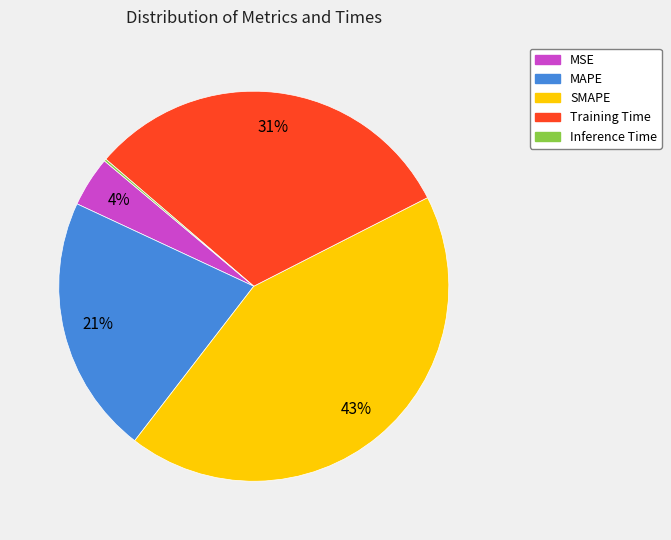

What percentage is the Training Time slice, to the nearest percent?

31%